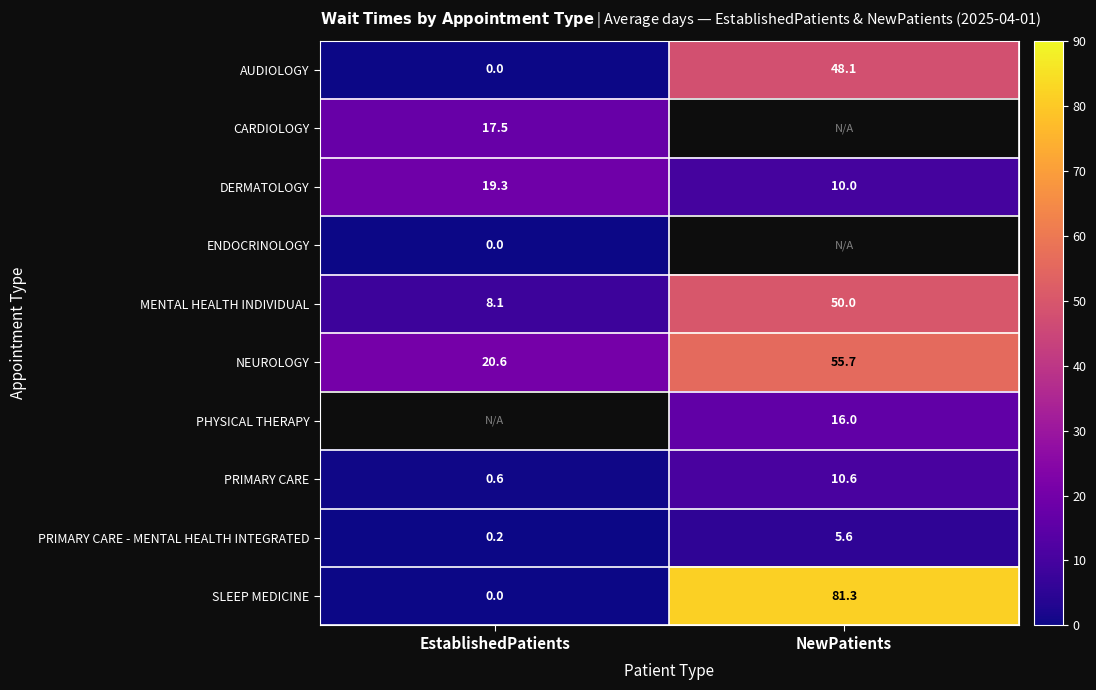

List the labels in order of SLEEP MEDICINE value, largest first.

NewPatients, EstablishedPatients